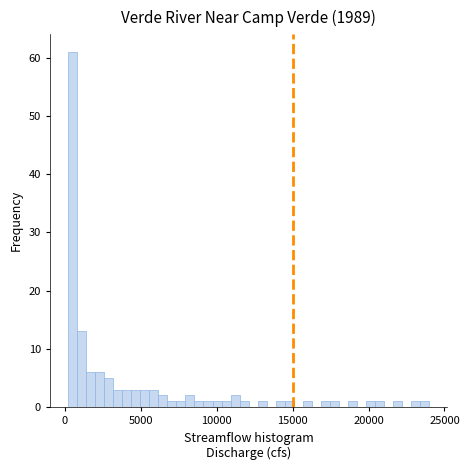

Around what value on the x-axis is the tallest bar? Give the approximate position of its centre, as read against the axis.

500